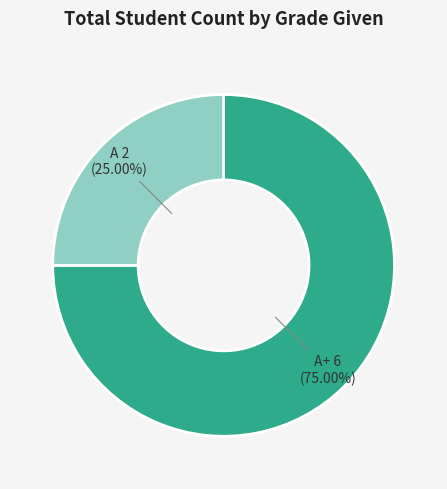

To the nearest percent, what is the average slice percentage?

50%